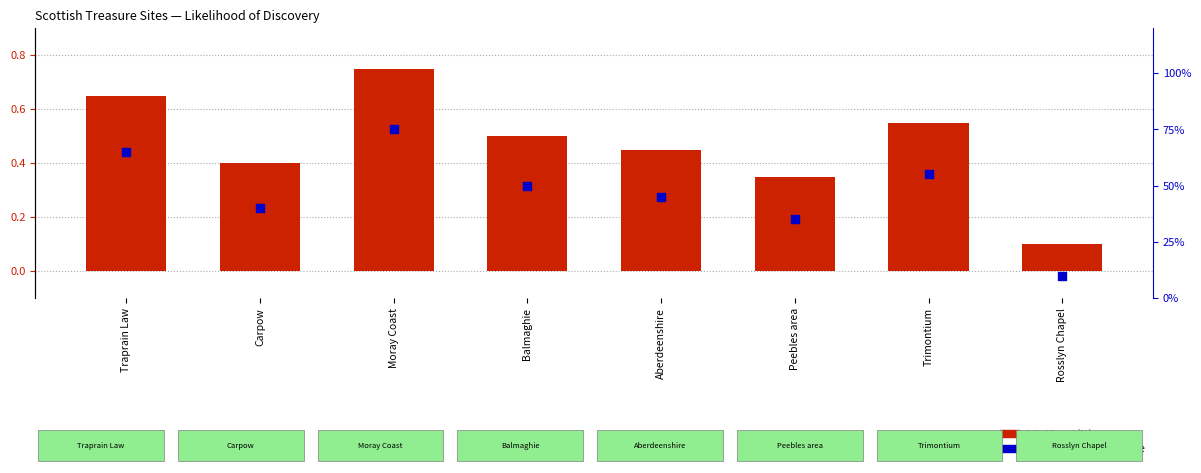

Which series contains the highest Y value?

Percentile rank within site